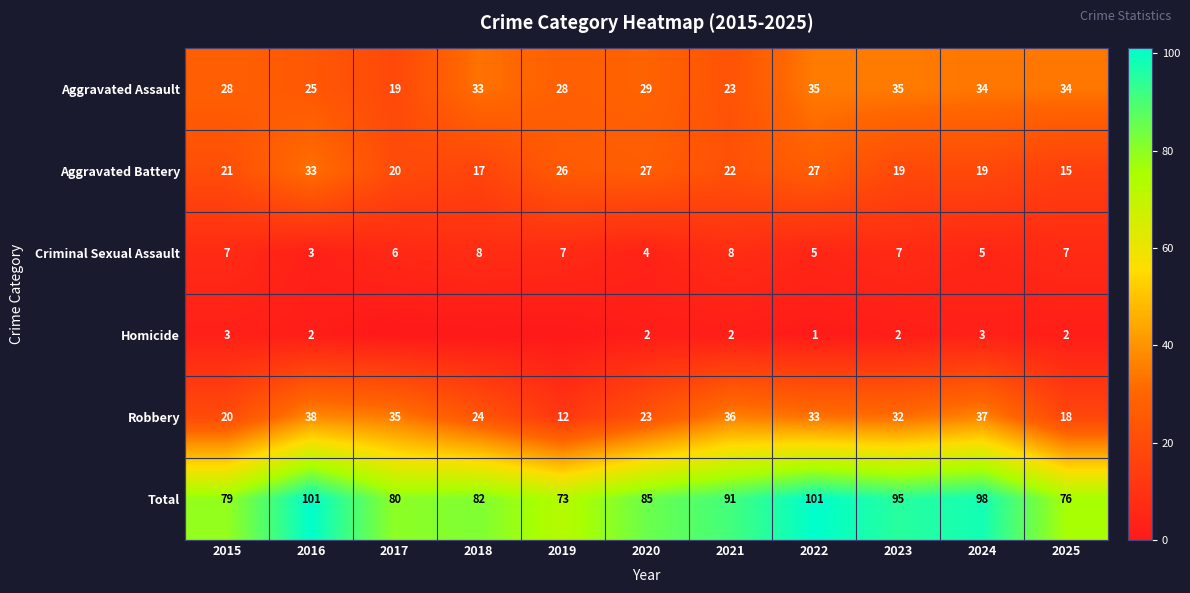

Is it true that Aggravated Assault equals 39 at 2019?

False